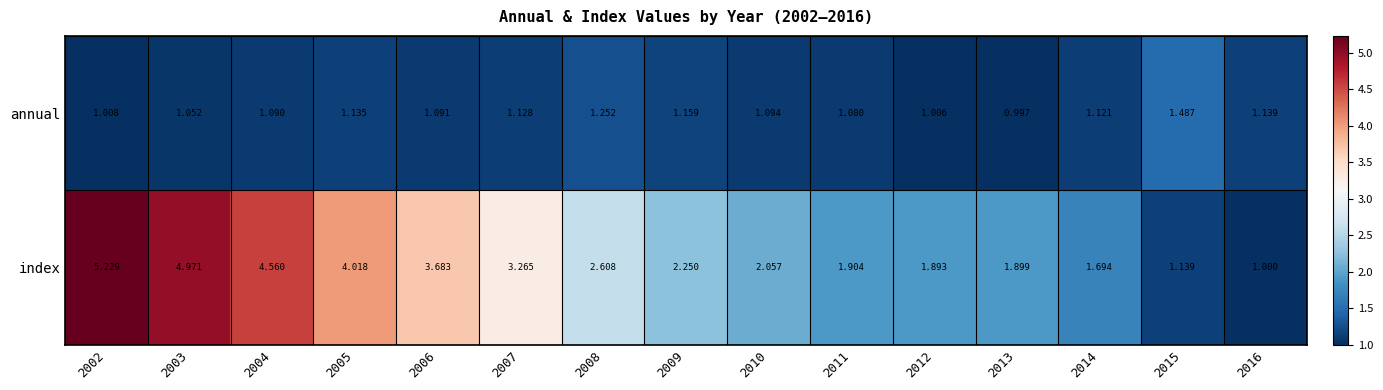

Which series has the largest total across all categories?

index